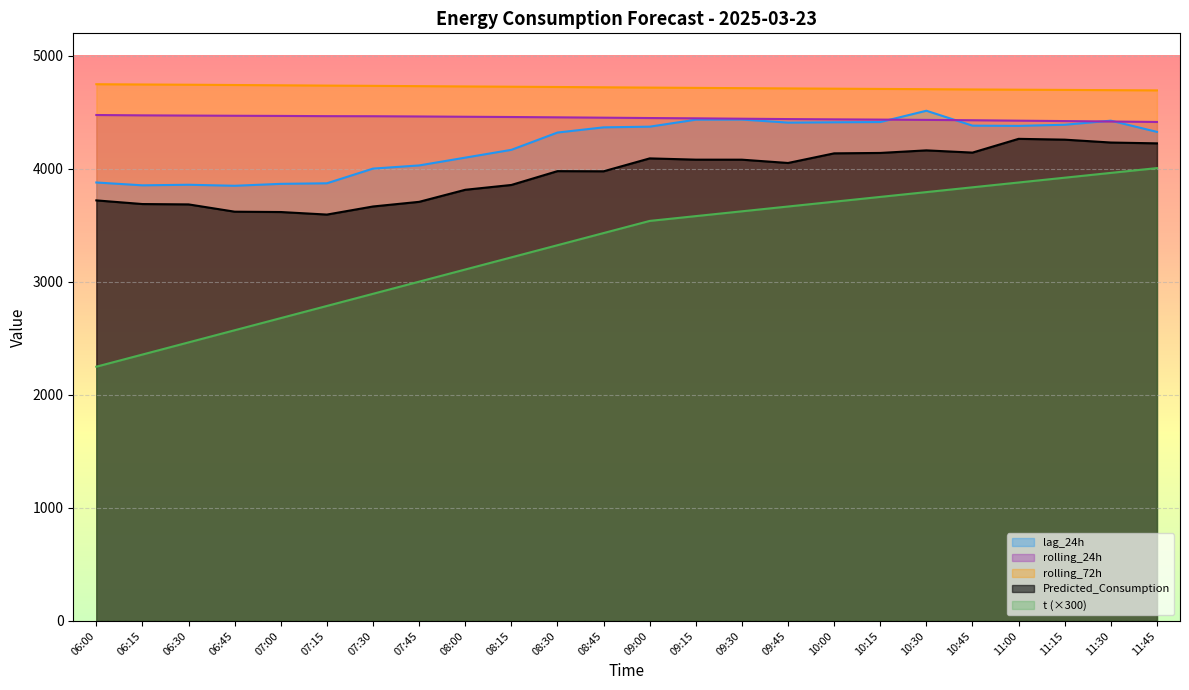

Where does the t series first go above 3540?

09:00